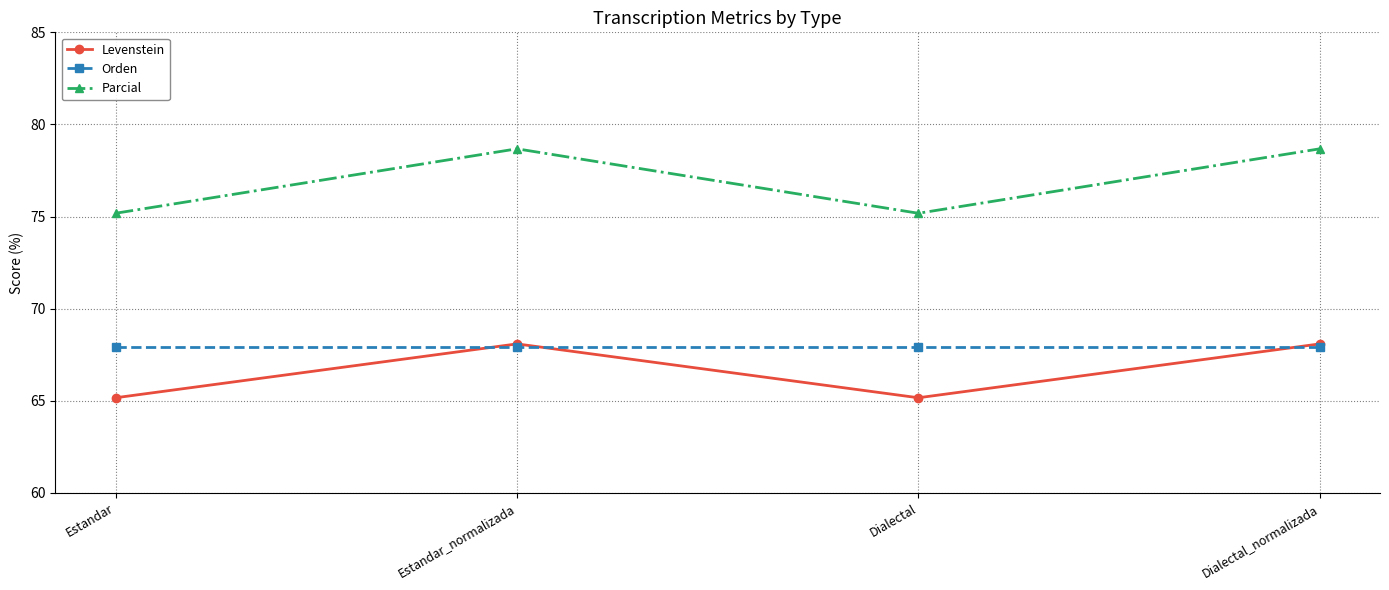

What is the maximum value for Orden?

67.9